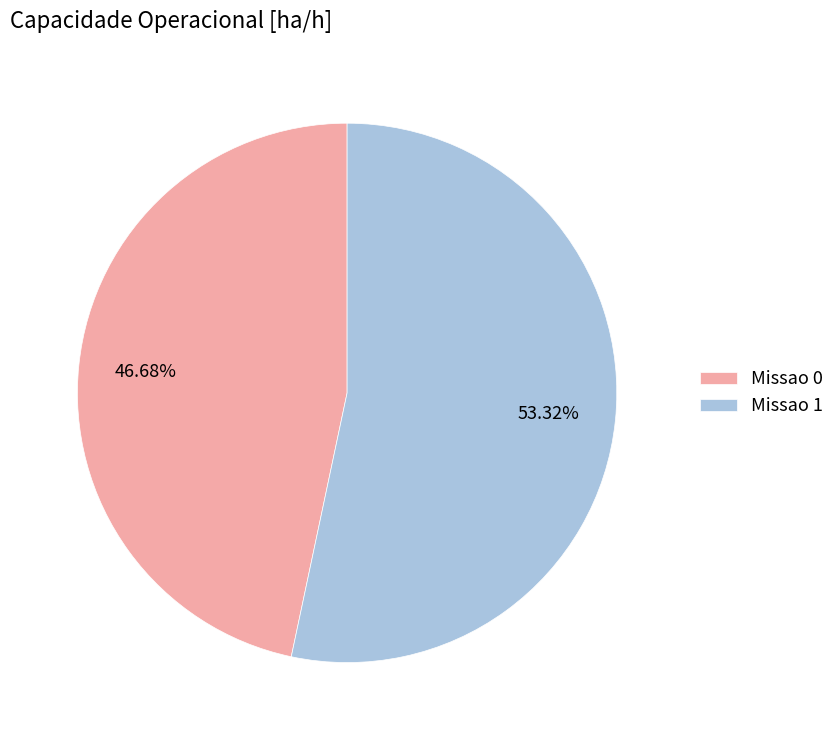

Is it true that Missao 0 is 52% of the pie?

False